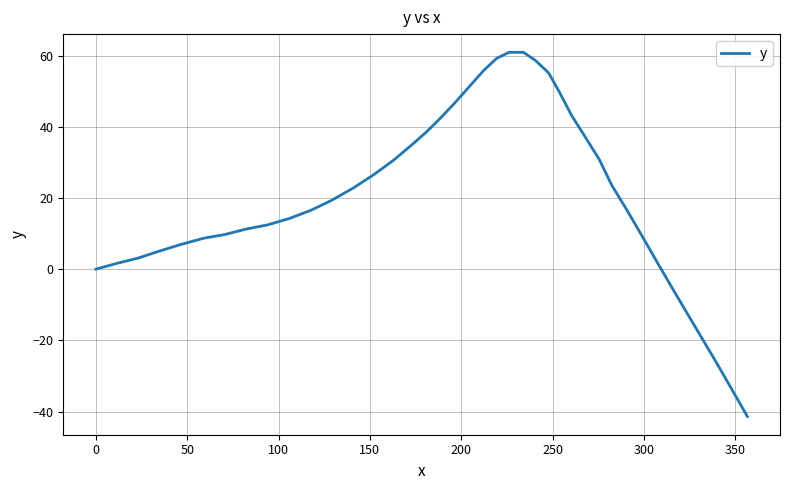

What is the greatest value displayed?

60.9